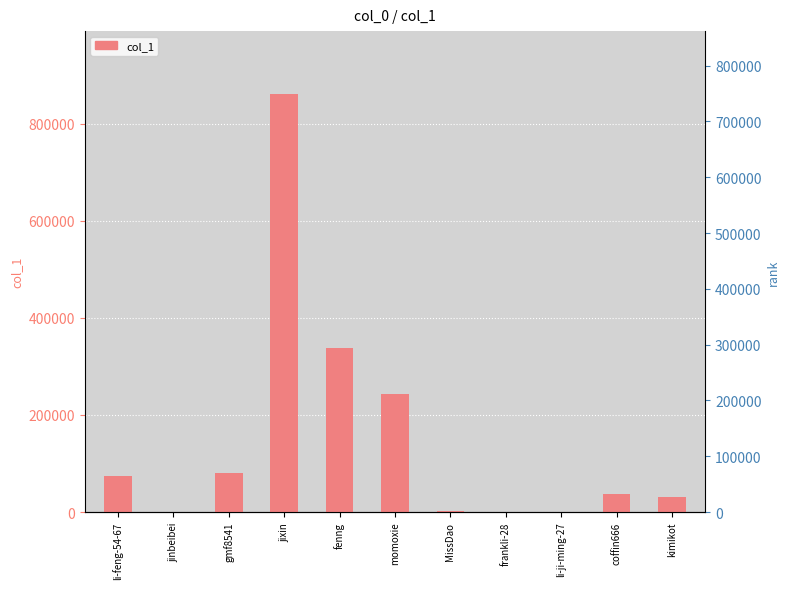

What is the sum of all values?

1671727